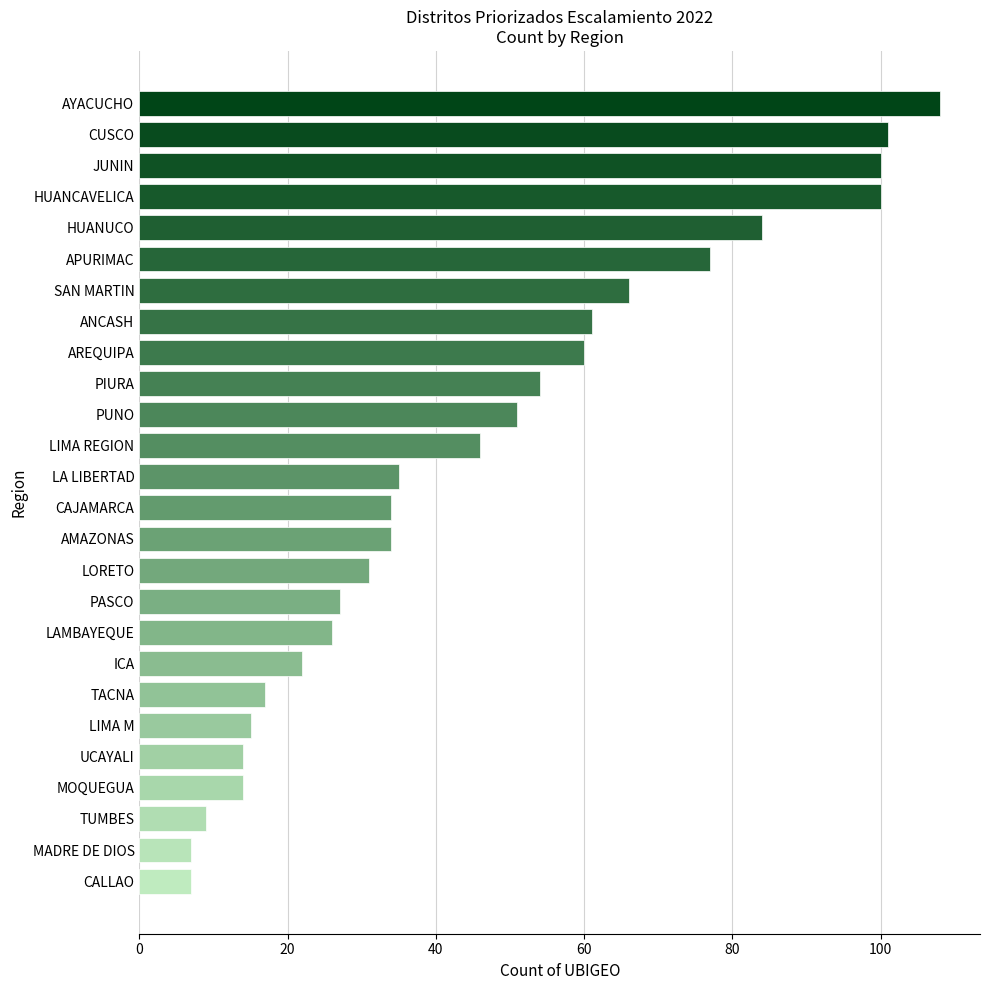

What is the label of the 15th bar from the bottom?

LIMA REGION